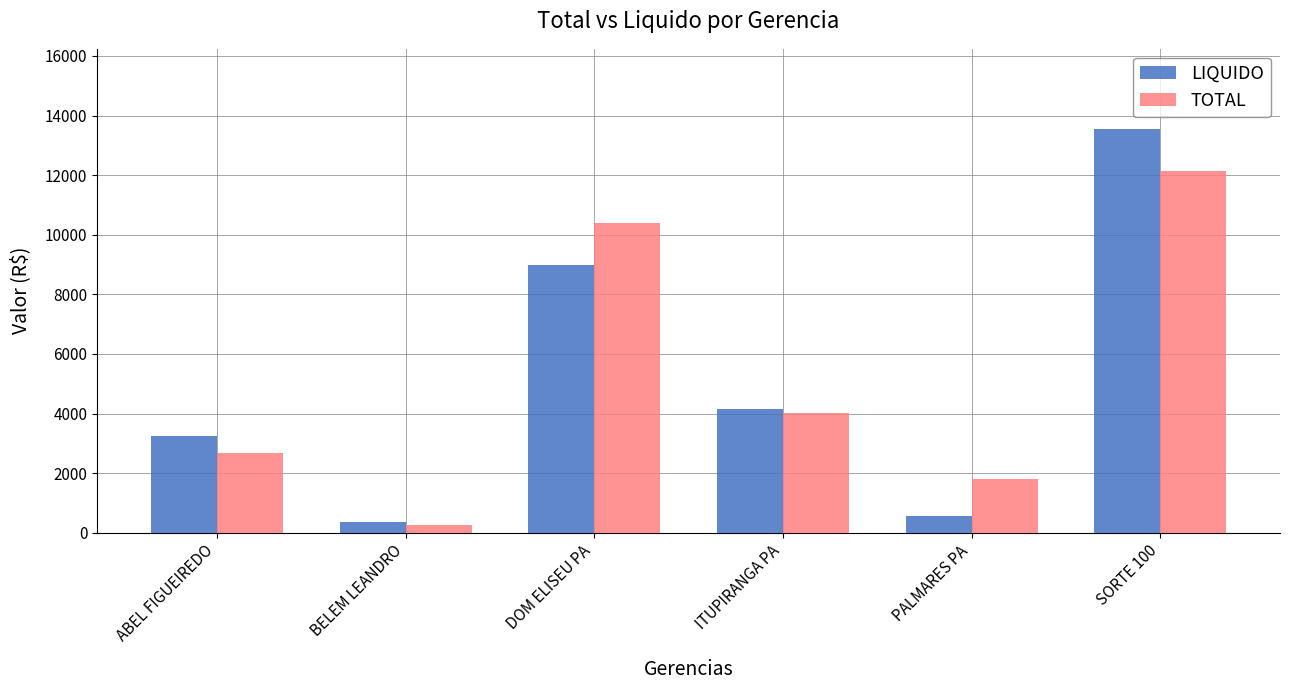

Does the chart contain any negative values?

No